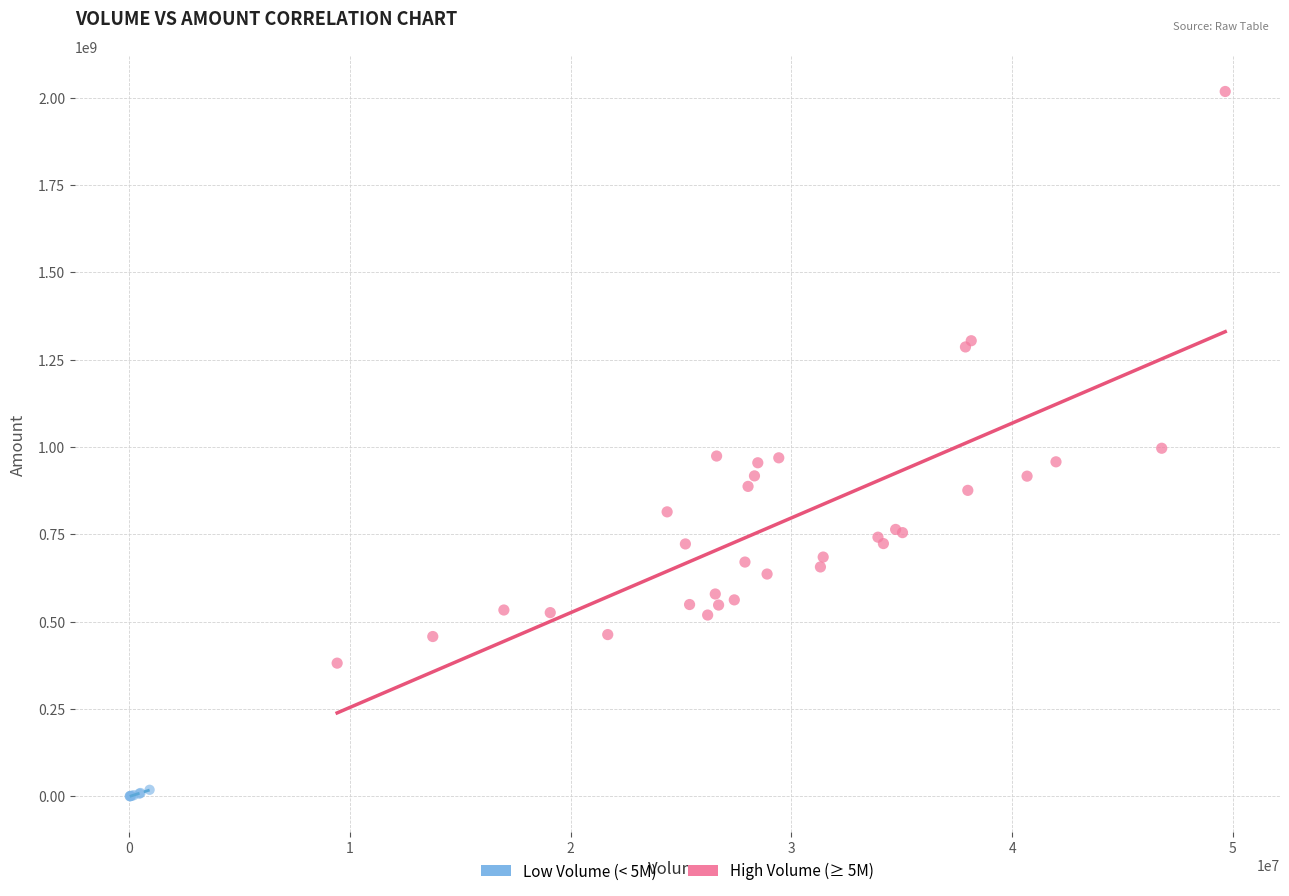

Which series reaches the minimum Y coordinate?

Low Volume (< 5M)